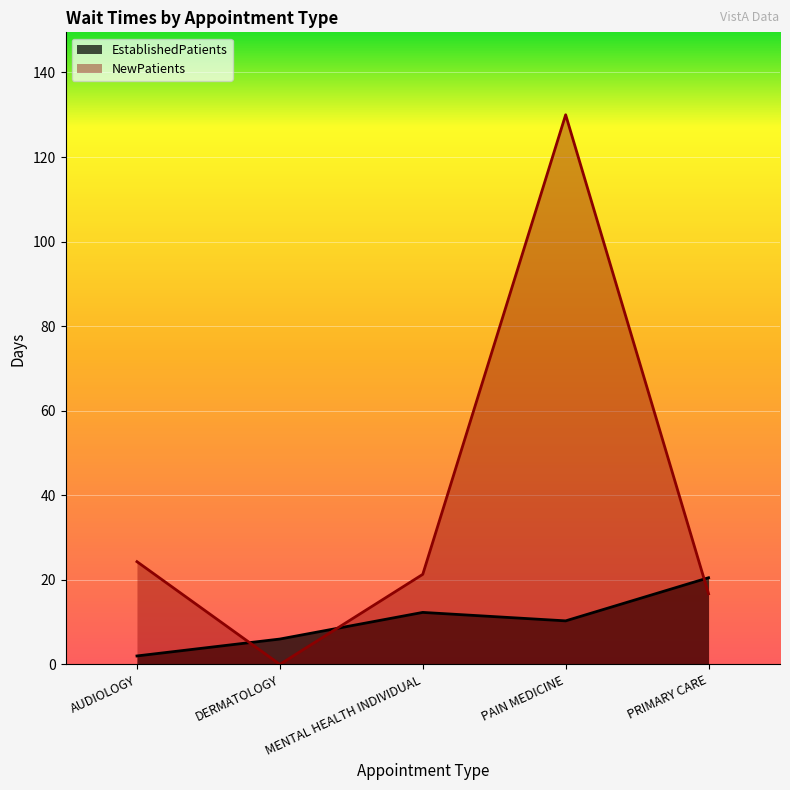

Reading right to left, list all the values displayed in this chart.

EstablishedPatients: 20.5	10.3	12.3	6.0	2.0
NewPatients: 16.7	130.0	21.3	0.0	24.3